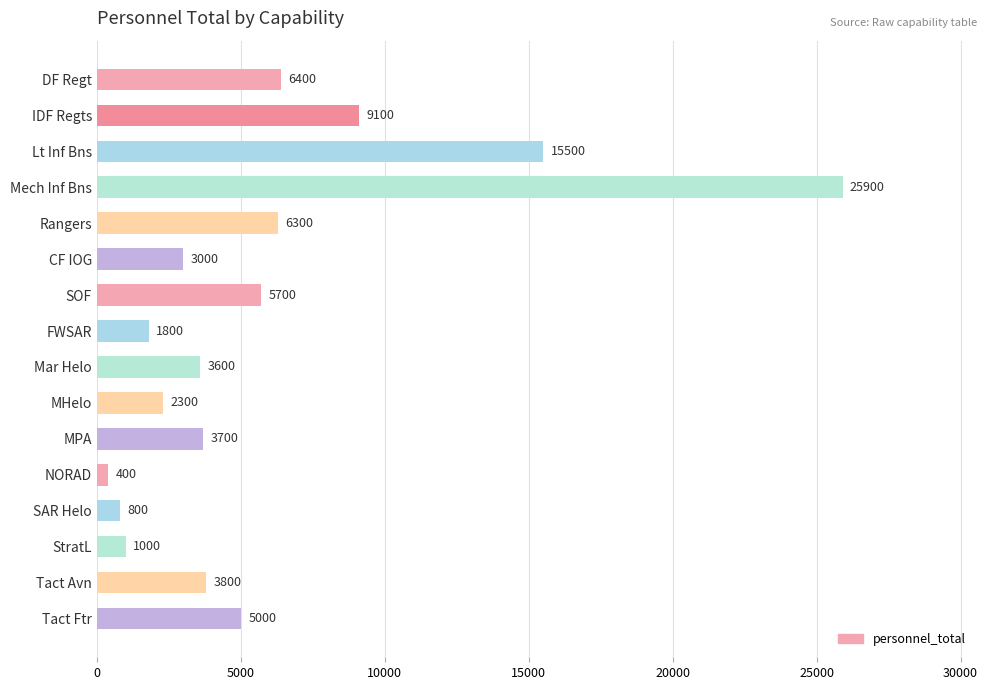

Is it true that the value at Lt Inf Bns is 15500?

True